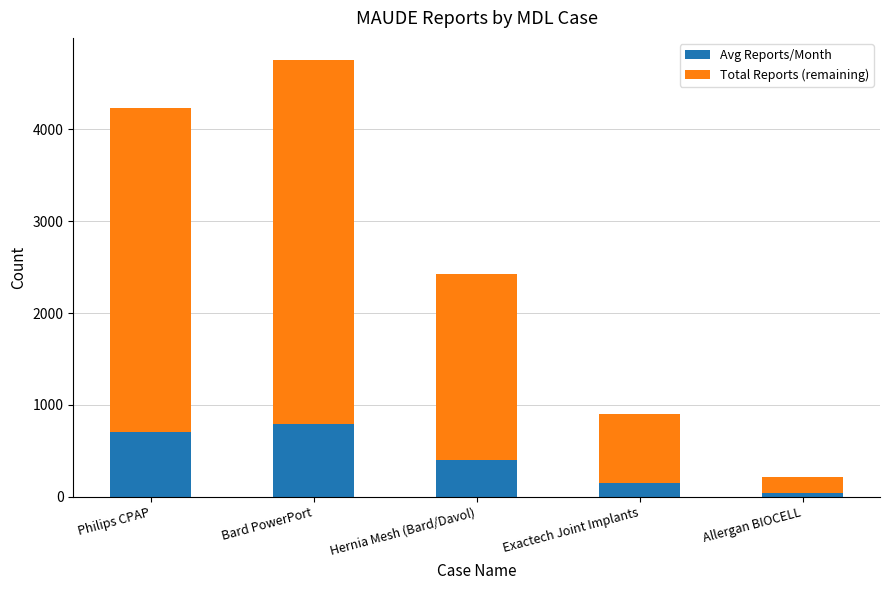

Does the chart contain any negative values?

No